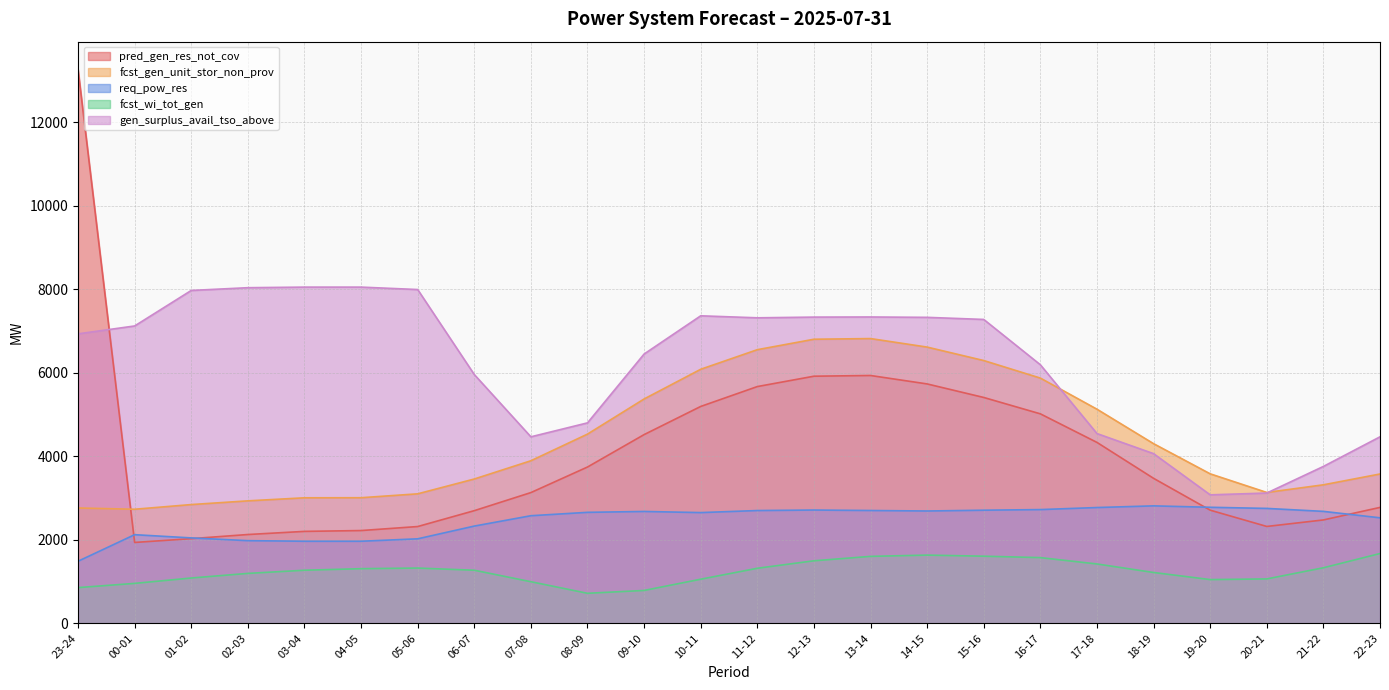

Is it true that gen_surplus_avail_tso_above equals 3040 at 00-01?

False